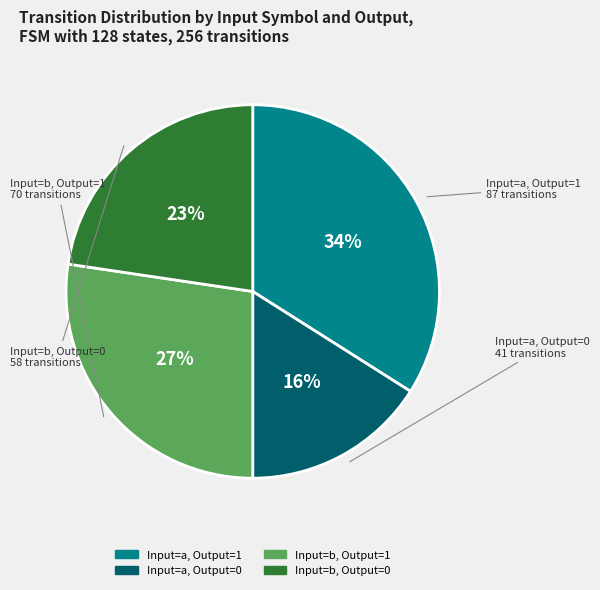

Is there a majority slice in this chart?

No